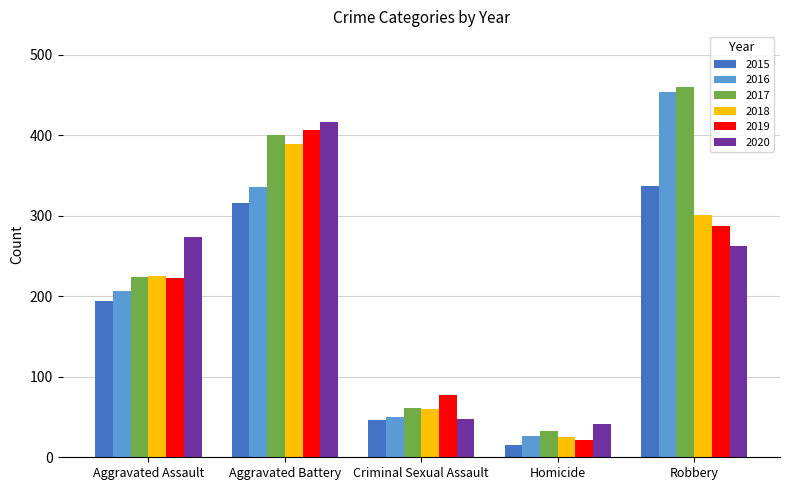

What is the label of the 3rd bar from the left?

Criminal Sexual Assault